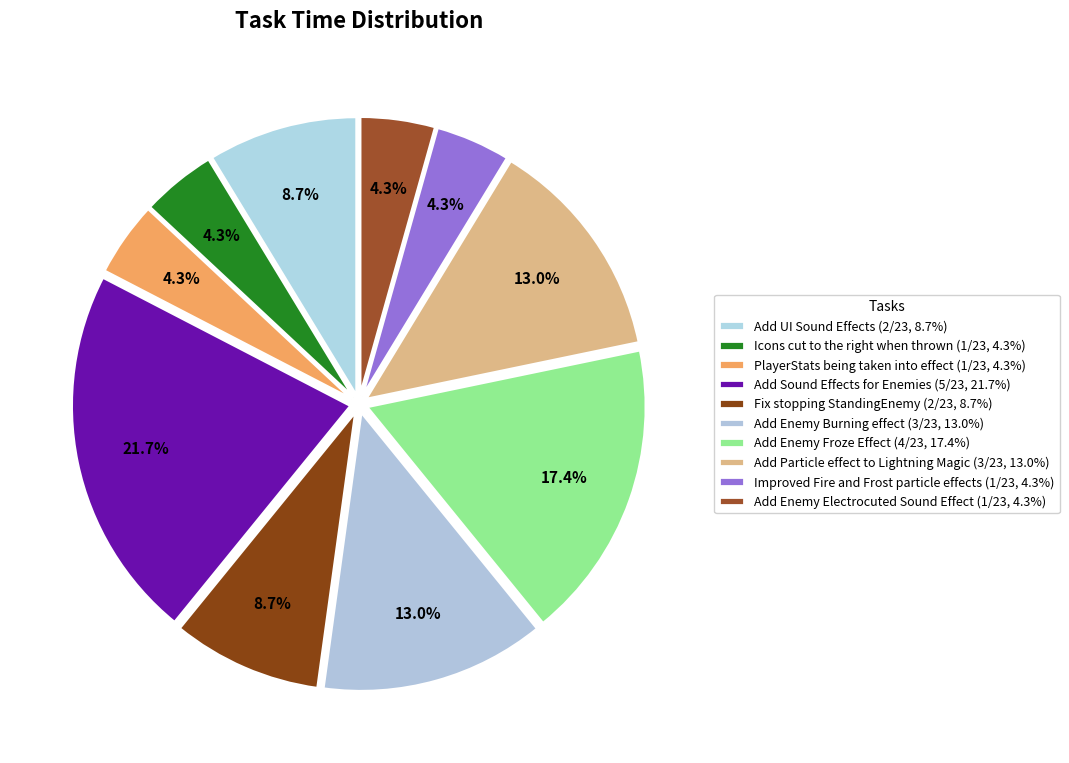

Rank the categories by value from lowest to highest.

Icons cut to the right when thrown, PlayerStats being taken into effect, Improved Fire and Frost particle effects, Add Enemy Electrocuted Sound Effect, Add UI Sound Effects, Fix stopping StandingEnemy, Add Enemy Burning effect, Add Particle effect to Lightning Magic, Add Enemy Froze Effect, Add Sound Effects for Enemies